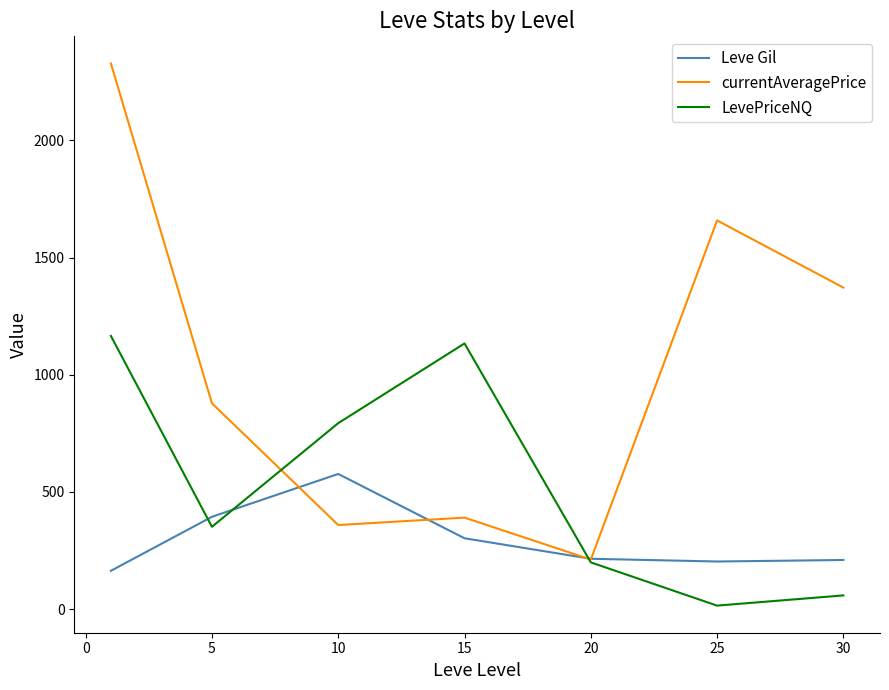

Rank the series by their average value, from lowest to highest.

Leve Gil, LevePriceNQ, currentAveragePrice